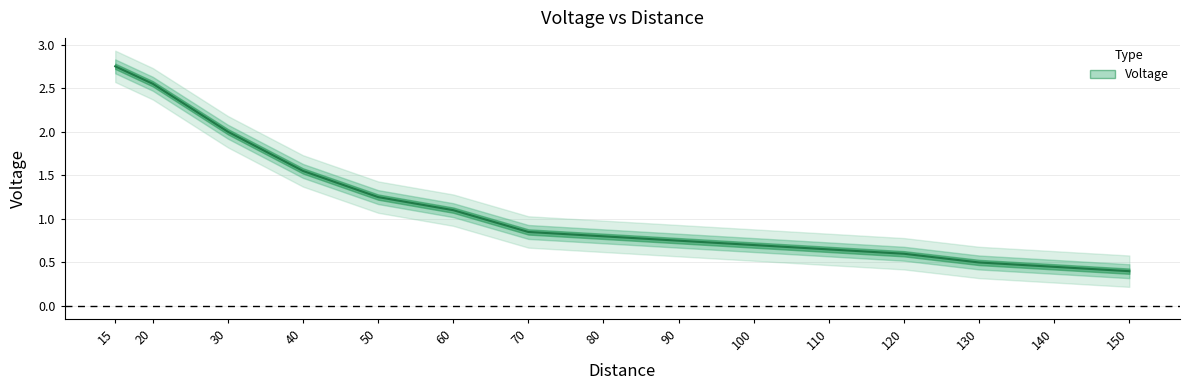

True or false: the data shows 0.2 at 90.

False